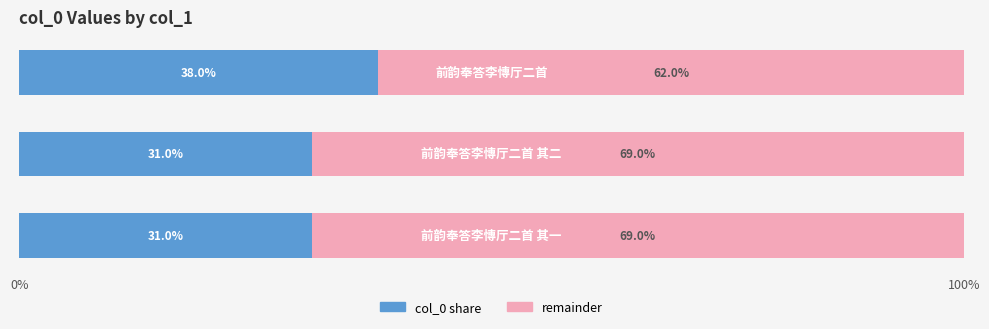

What is the sum of all col_0 share values?

100.0